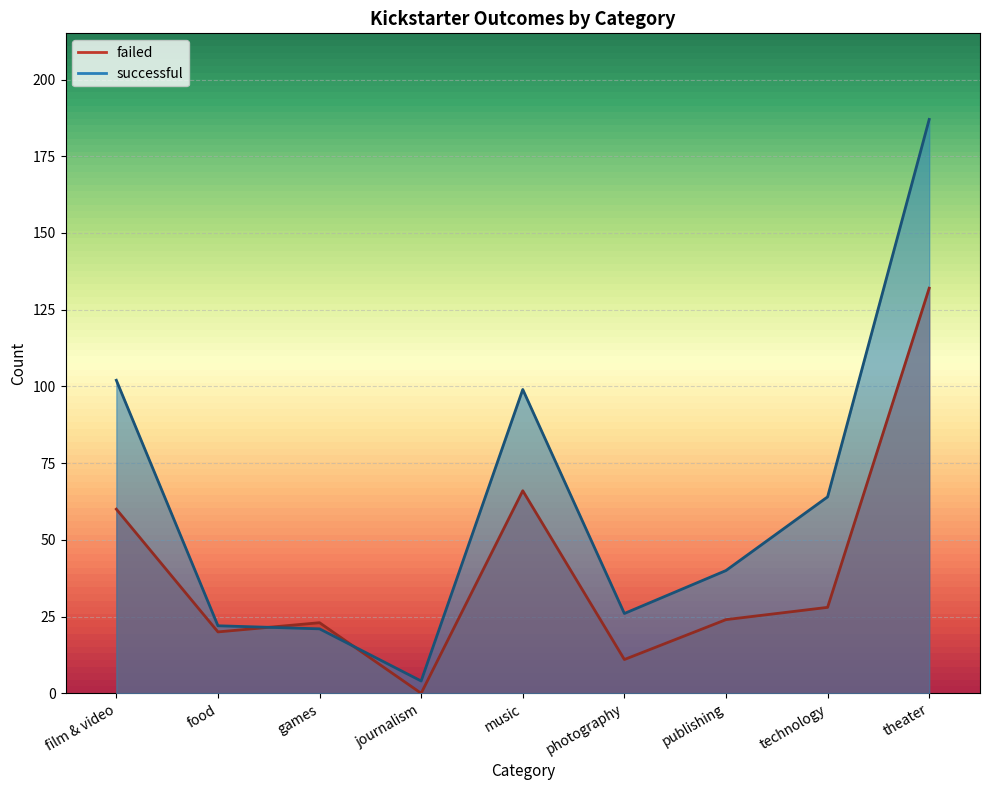

What is the value of the failed point at the 7th from the left?

24